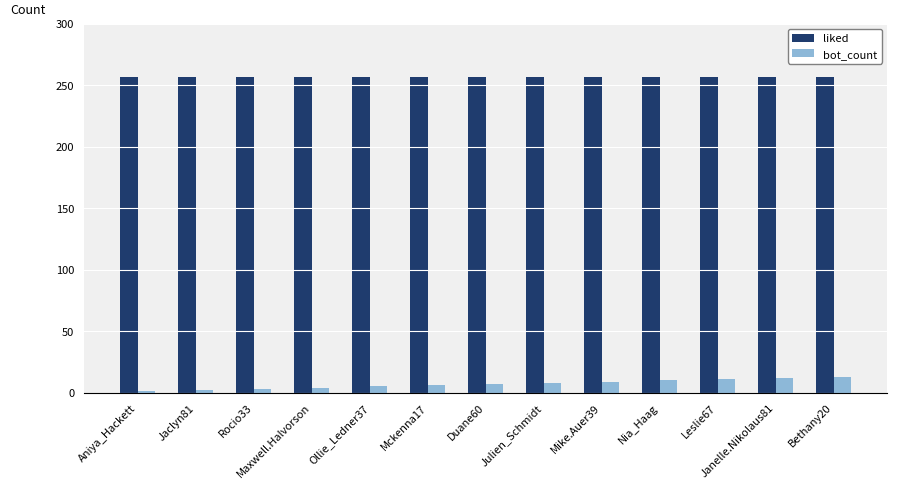

What is the difference between the bot_count values at Duane60 and Maxwell.Halvorson?

3